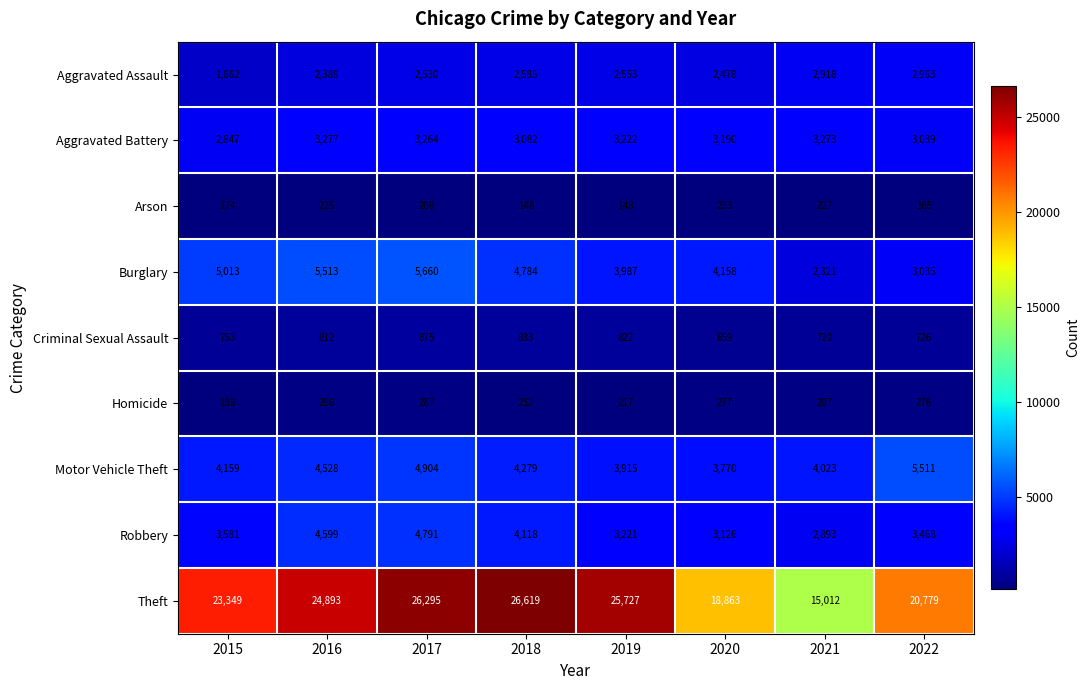

What is the total value across all series at 2022?

39962